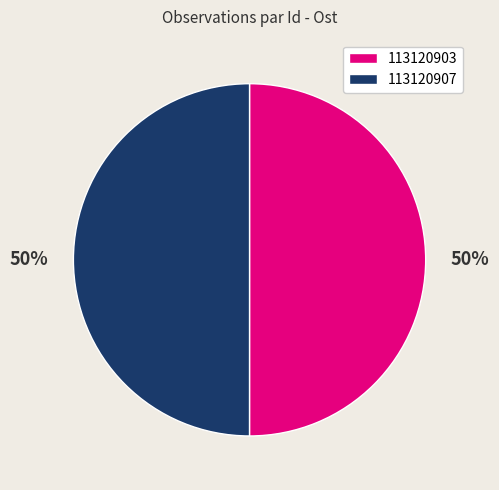

Do 113120907 and 113120903 together represent more than half of the pie?

Yes